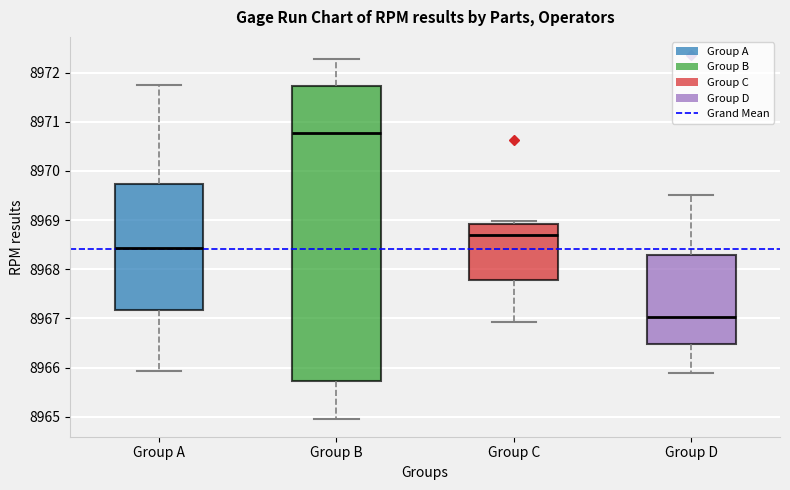

Comparing the boxes themselves (not the whiskers), which one is the tallest?

Group B